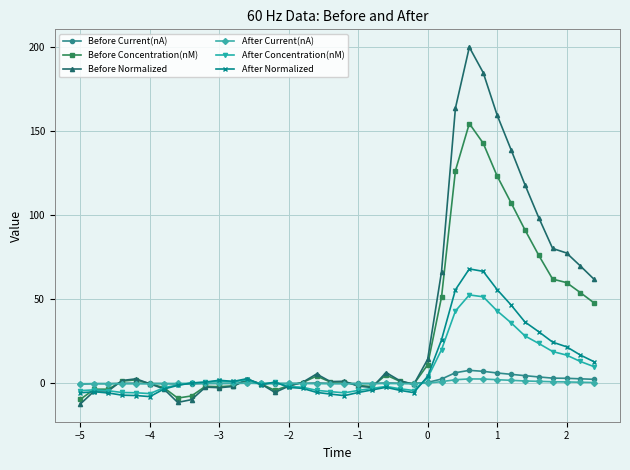

What are all the series names shown in the legend?

Before Current(nA), Before Concentration(nM), Before Normalized, After Current(nA), After Concentration(nM), After Normalized